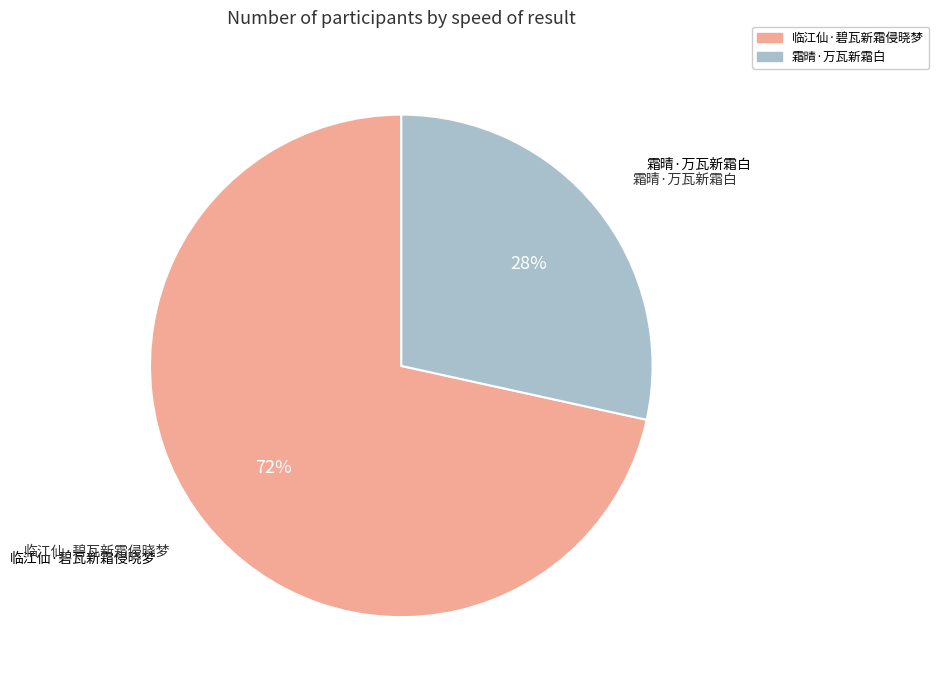

Is it true that 临江仙·碧瓦新霜侵晓梦 is 72% of the pie?

True